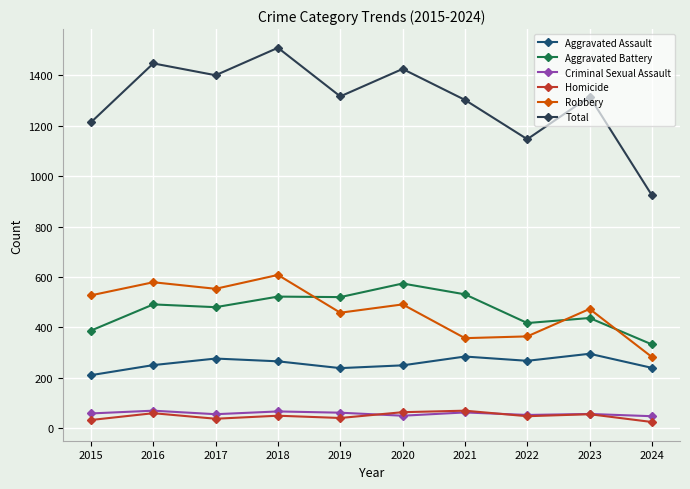

What is the sum of all Total values?

13006